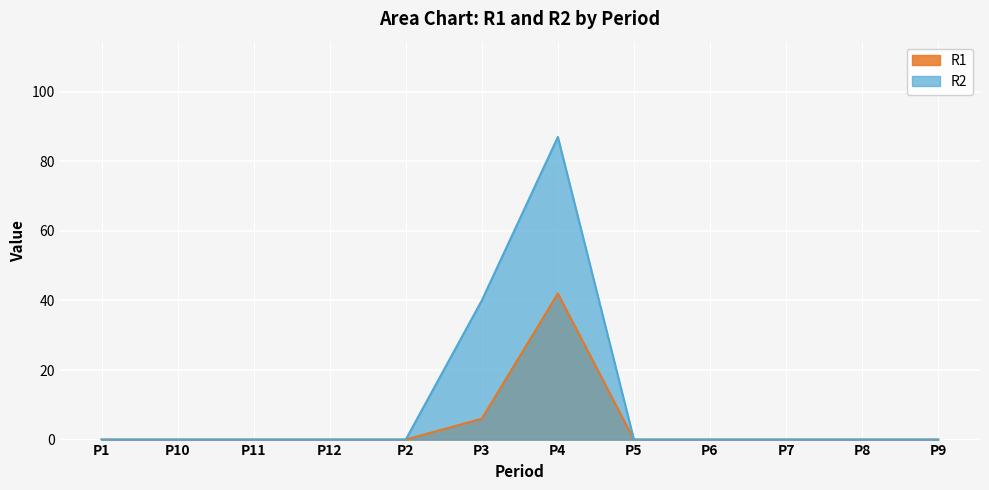

Reading left to right, list all the values displayed in this chart.

R1: 0	0	0	0	0	6	42	0	0	0	0	0
R2: 0	0	0	0	0	40	87	0	0	0	0	0